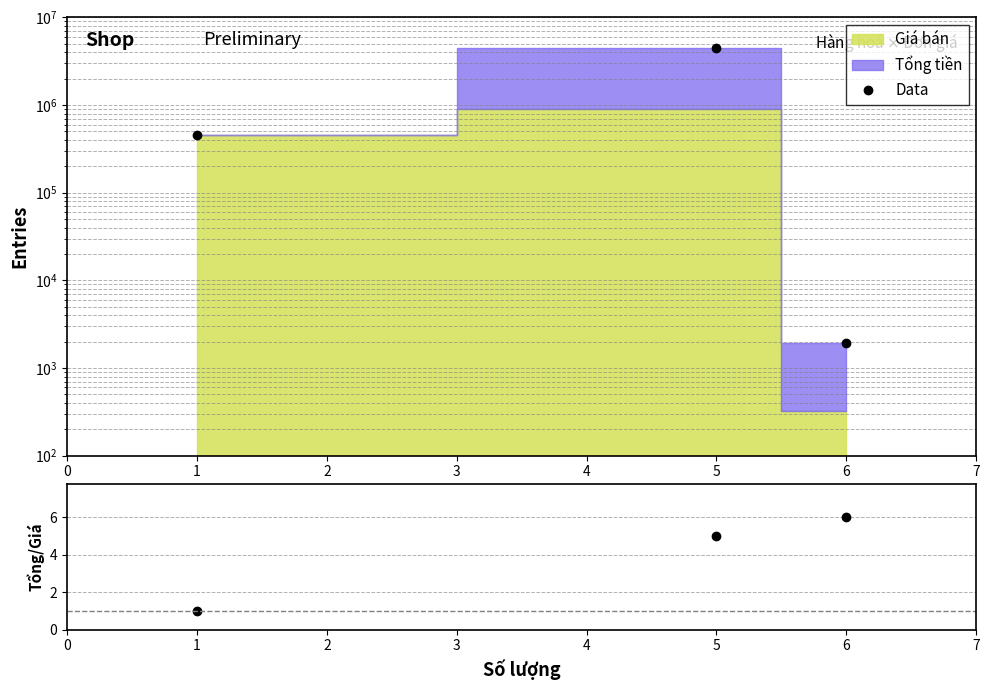

What is the value of the Data point at the 2nd from the left?

4500000